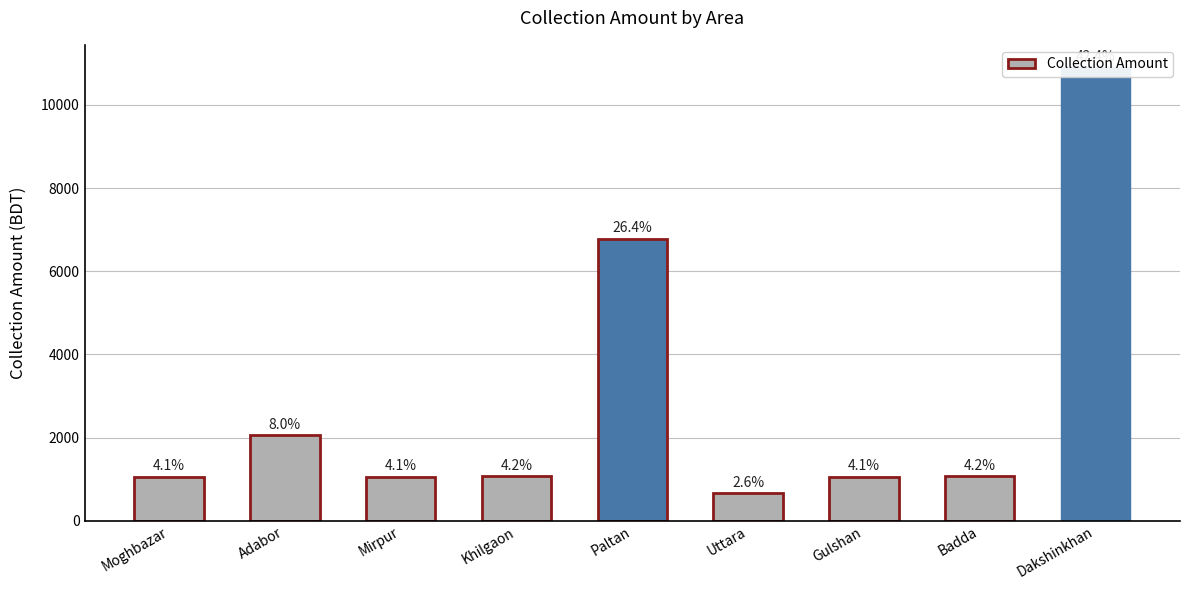

What is the sum of all values?

25720